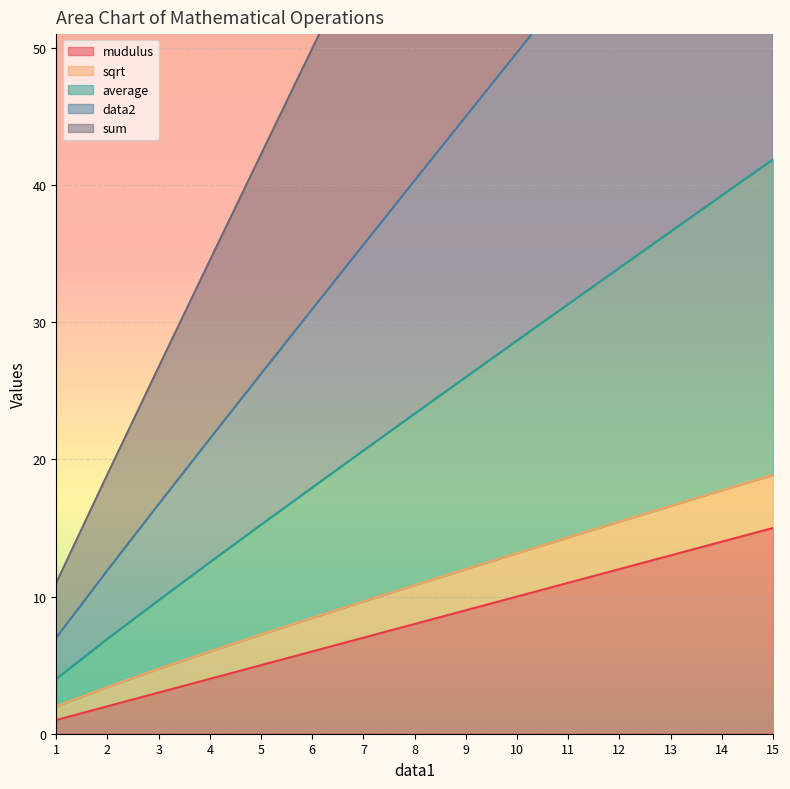

The value of data2 at 13 is 17.5. True or false?

False